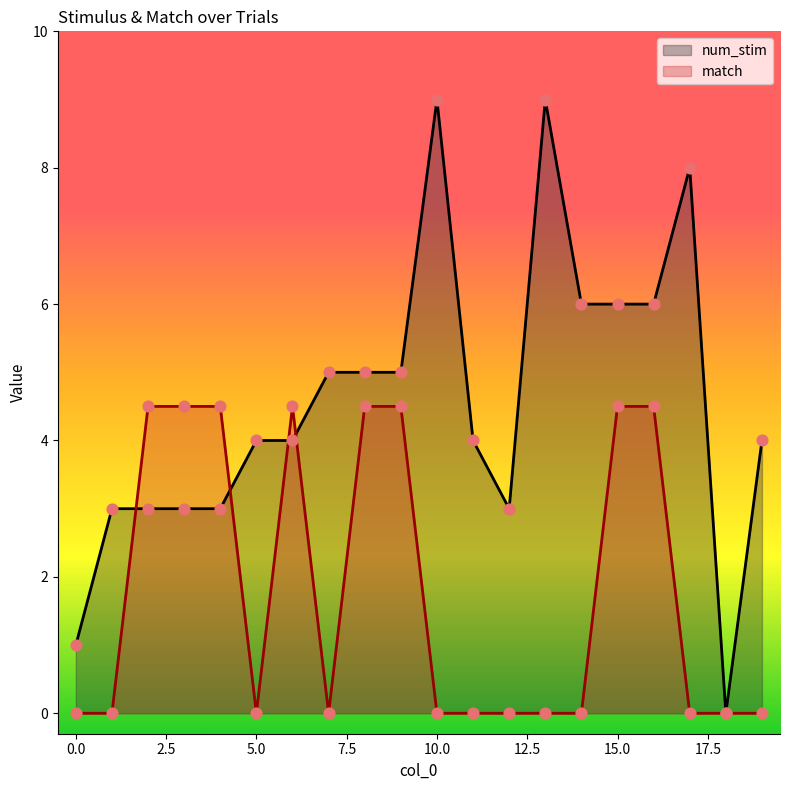

What are all the series names shown in the legend?

num_stim, match